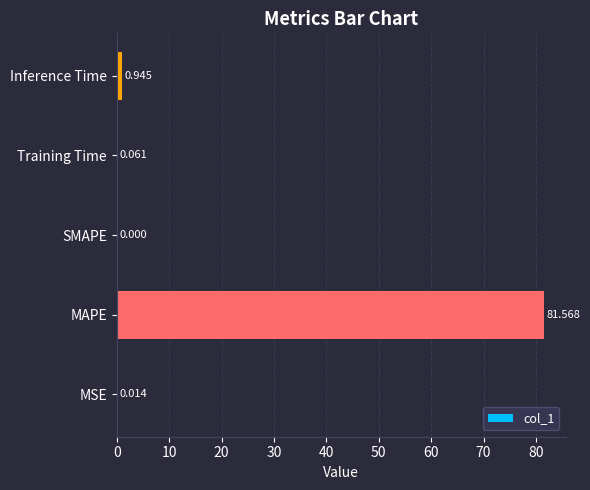

Which has a higher value, Training Time or MSE?

Training Time